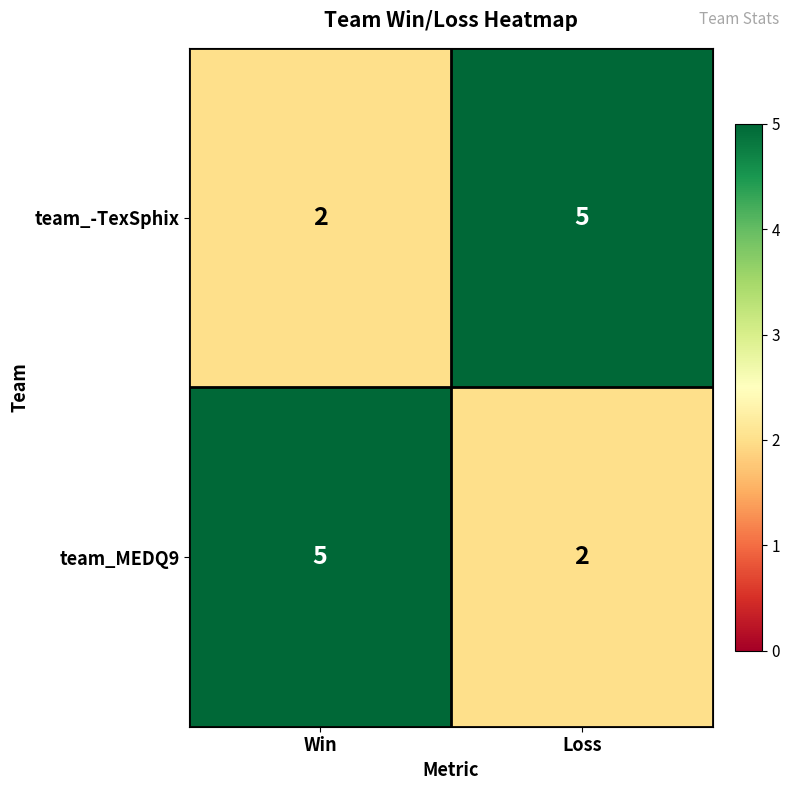

At which label is team_-TexSphix closest to 3?

Win